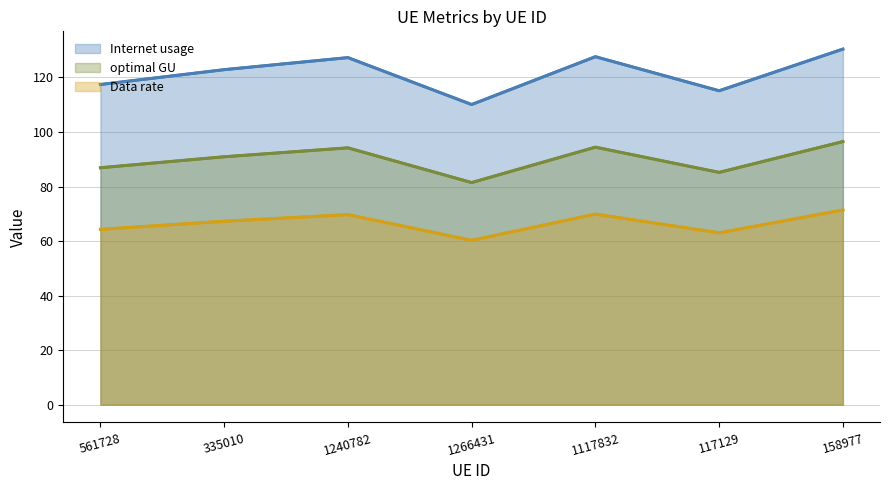

Is it true that optimal GU equals 94.2 at 1240782?

True